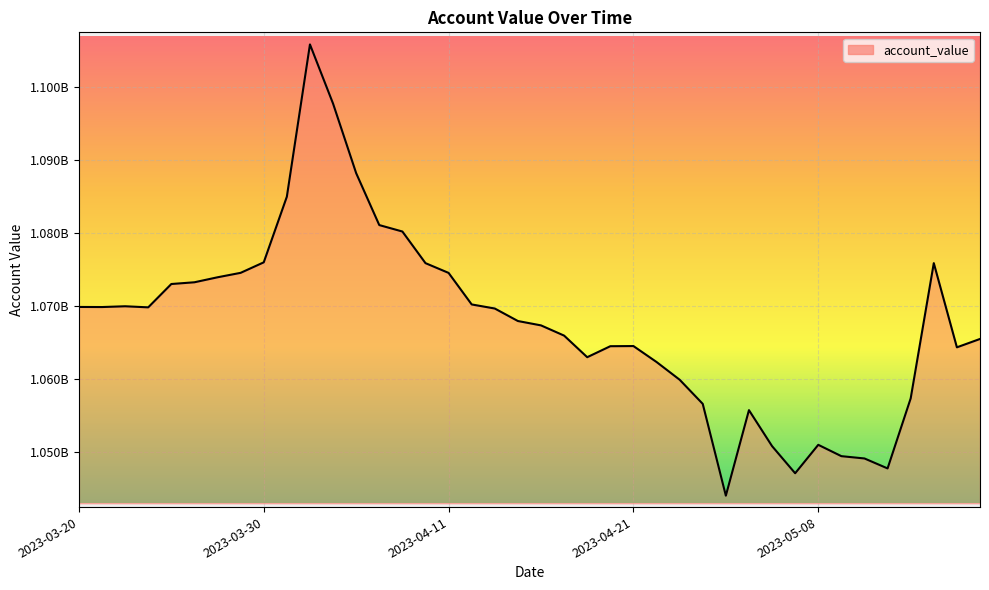

Does the chart display data point markers on the line(s)?

No